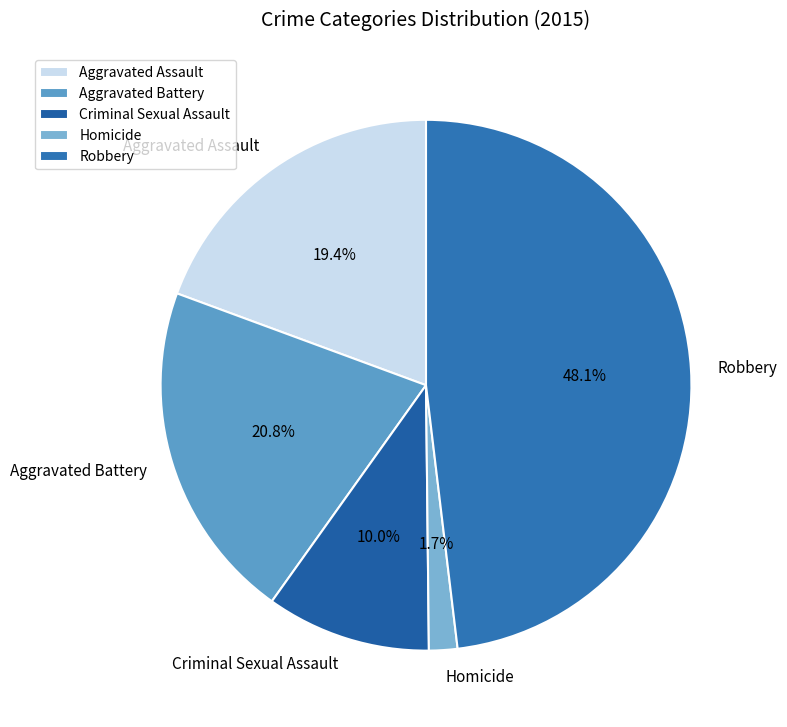

To the nearest percent, what is the combined percentage of Criminal Sexual Assault and Homicide?

12%